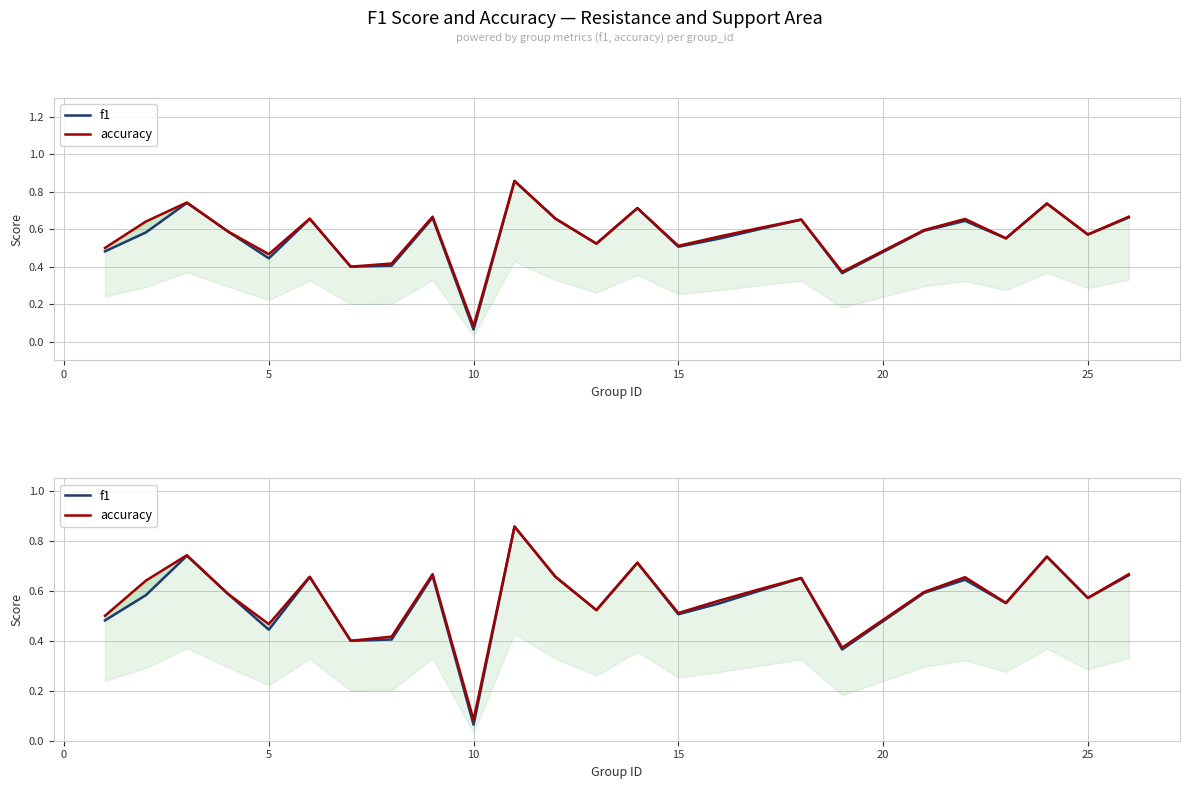

What is the minimum value shown in the chart?

0.1